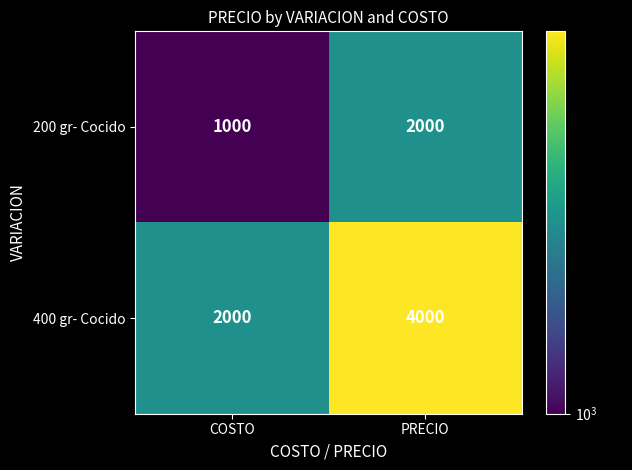

True or false: 200 gr- Cocido has a value of 1000 at COSTO.

True